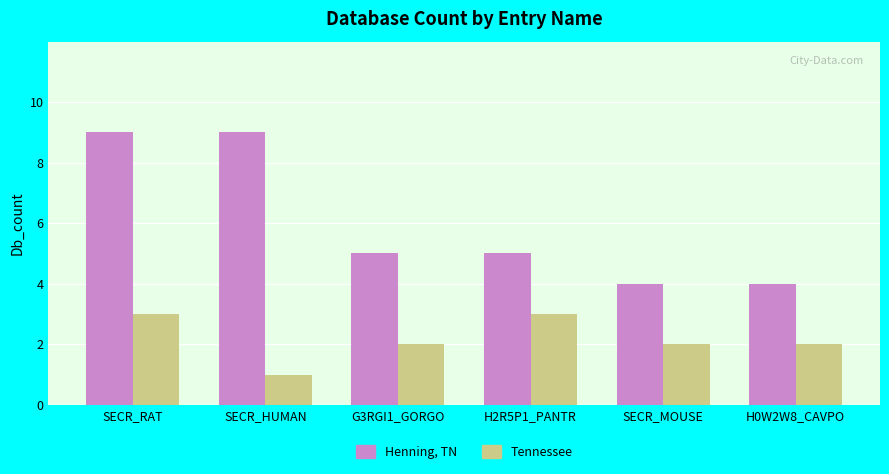

What is the difference between the second highest and second lowest values in the Tennessee series?

1